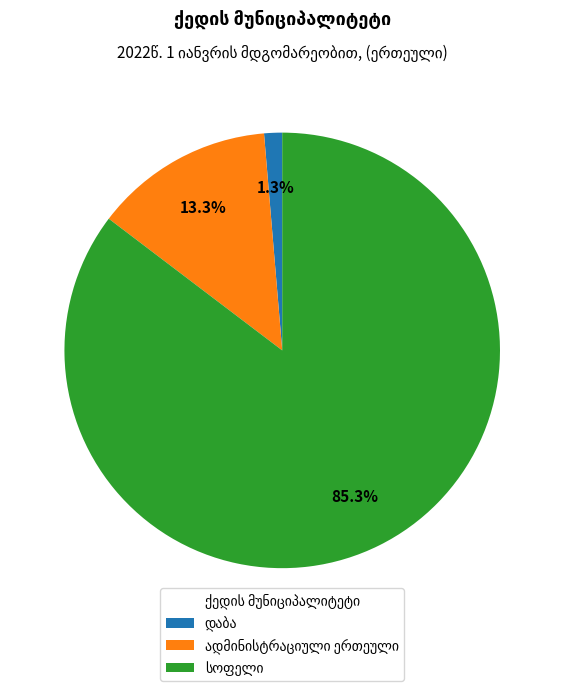

Is there a majority slice in this chart?

Yes